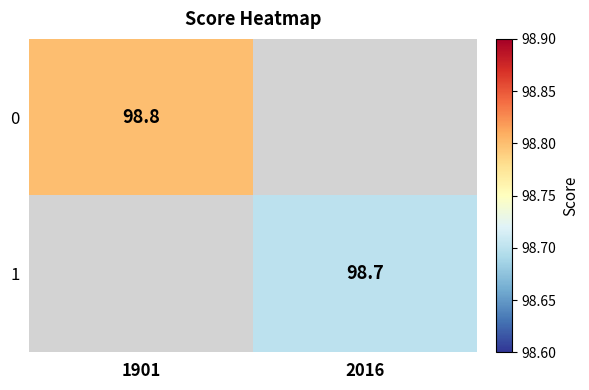

At how many categories does at least one series exceed 98?

2